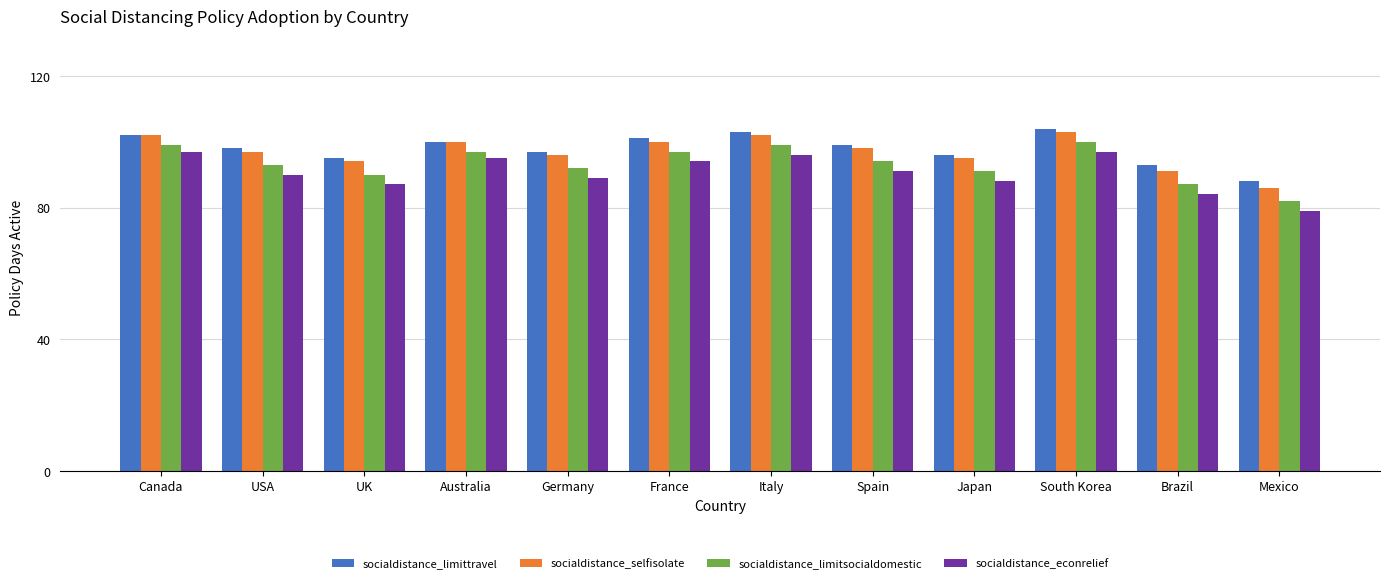

What is the difference between the socialdistance_econrelief values at Australia and Germany?

6